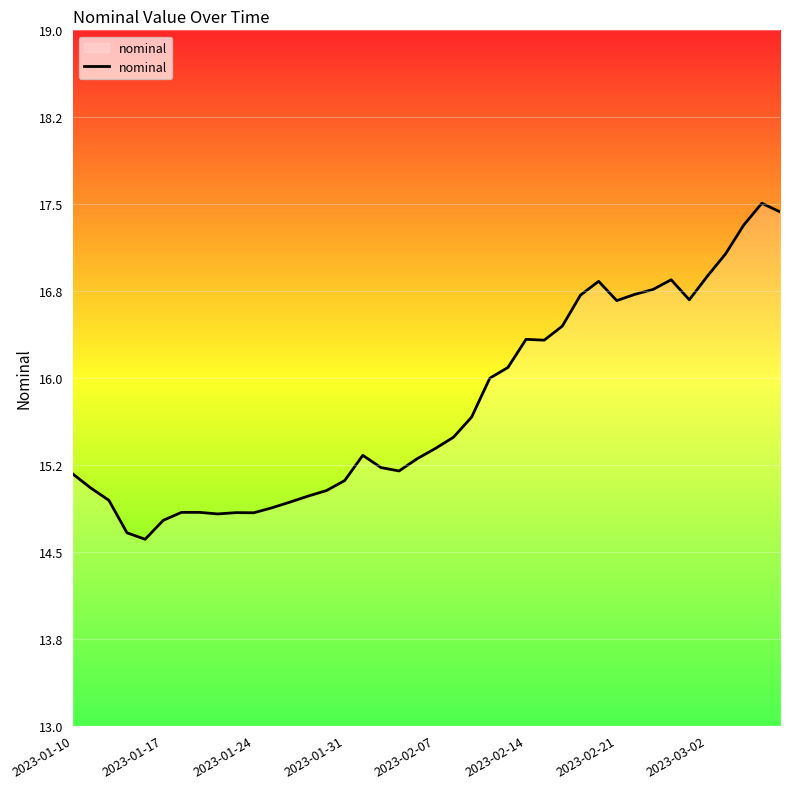

What is the difference between the maximum and minimum values?

2.9